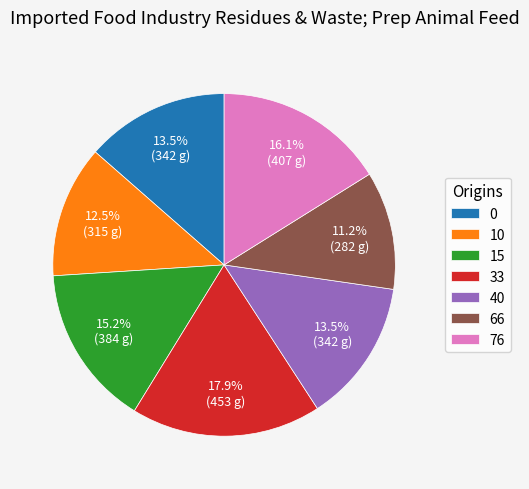

What is the smallest slice in the pie chart?

66